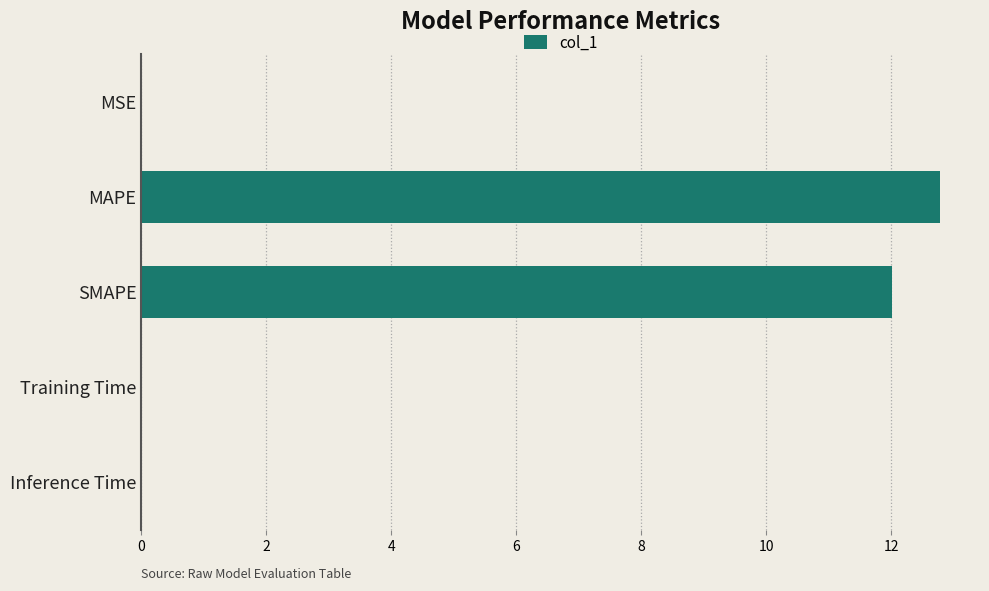

What is the sum of all values?

24.8